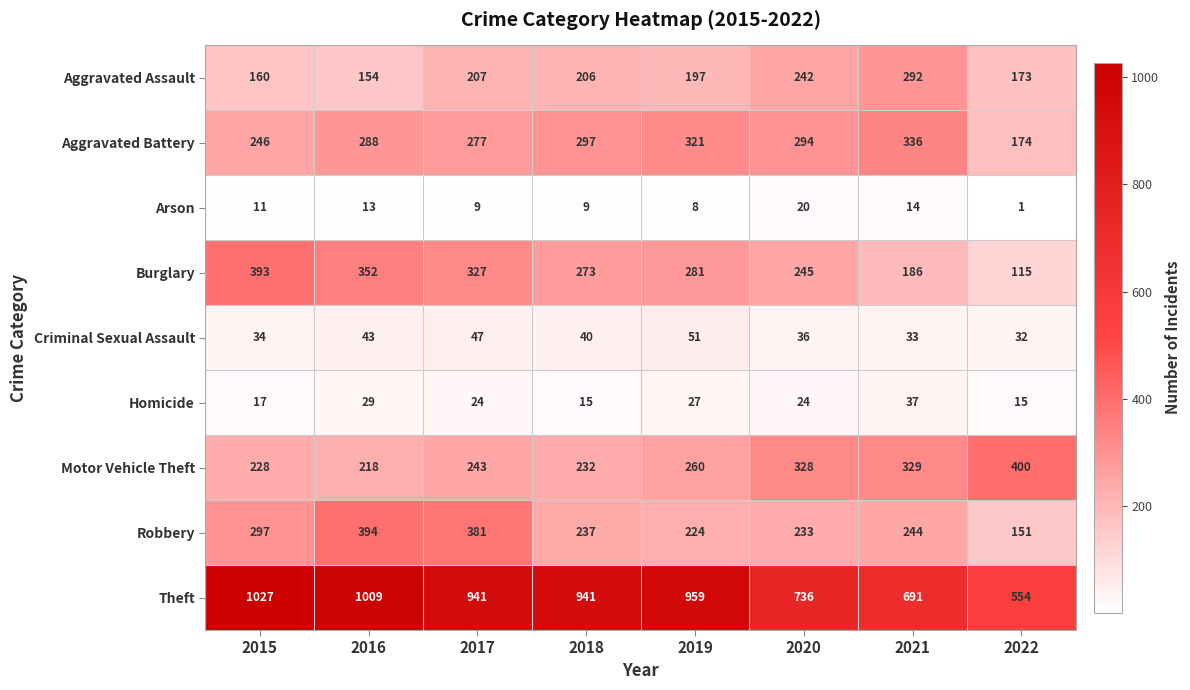

Between 2016 and 2017, which series saw the biggest shift?

Theft